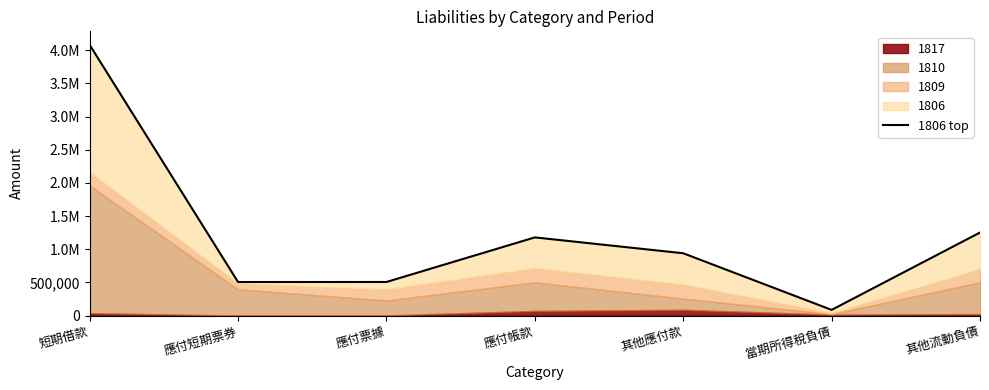

What is the sum of all values?

8542673